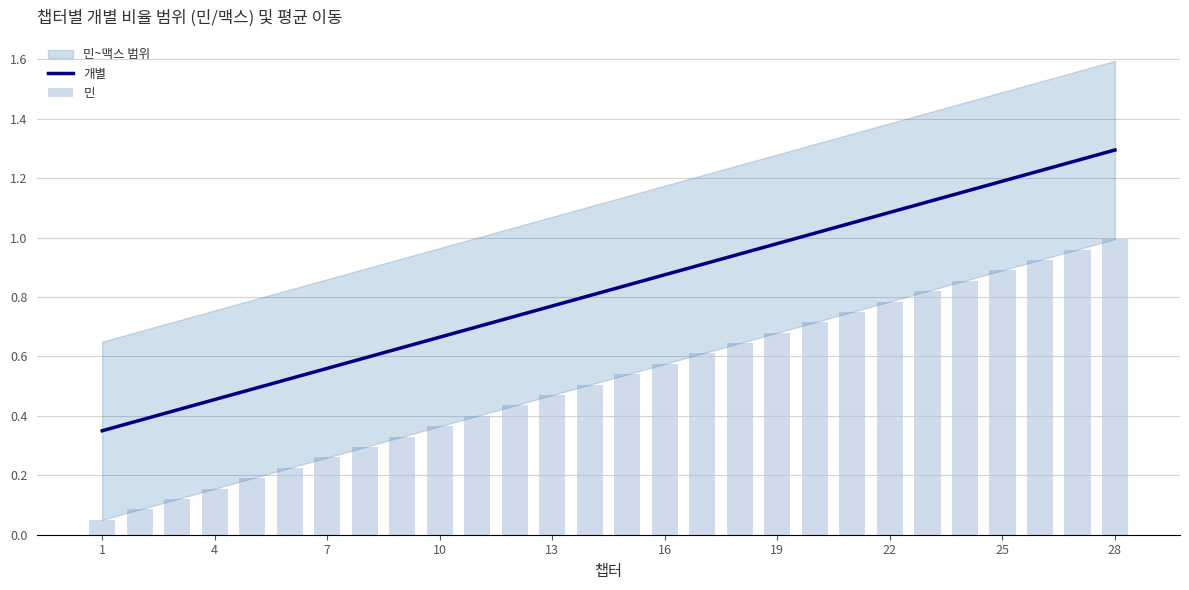

How many categories are shown in the chart?

28